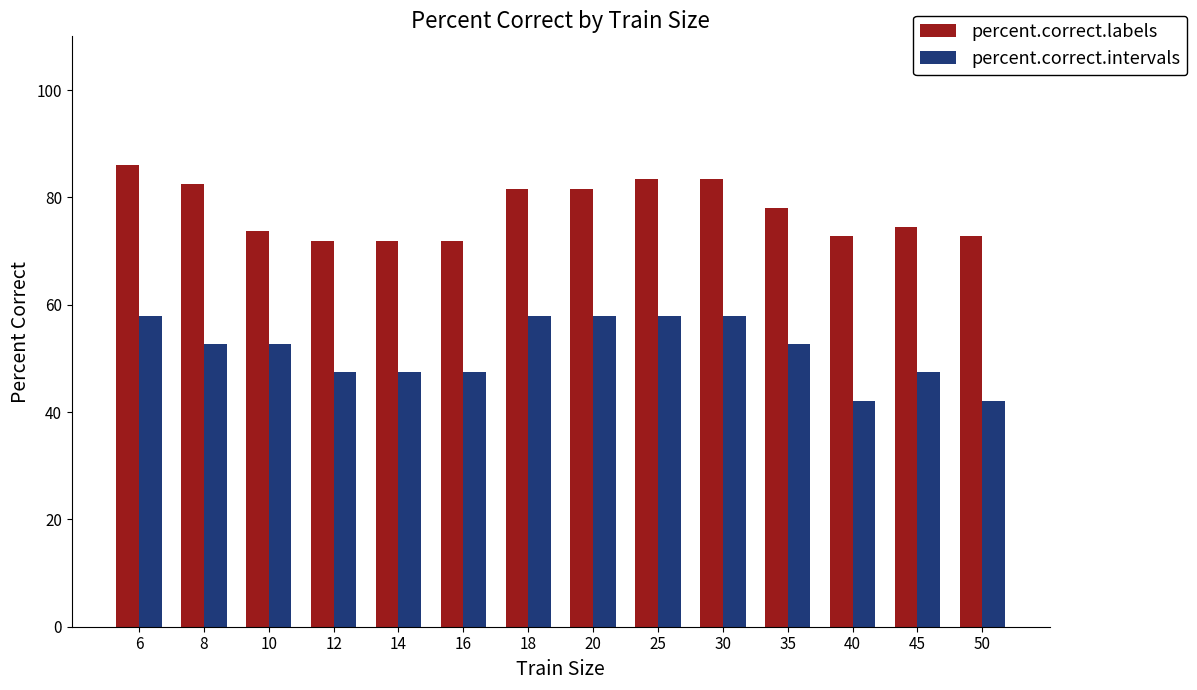

At how many categories does at least one series exceed 71?

14